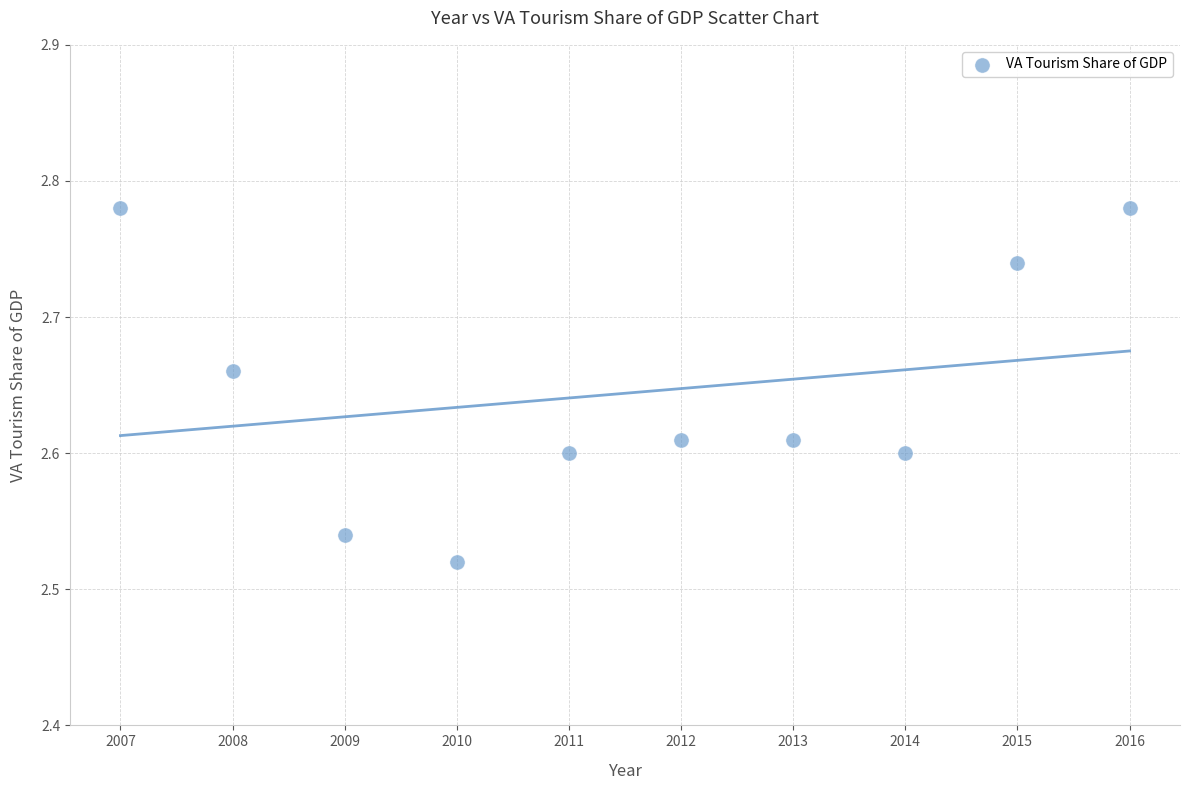

What is the average X value?

2011.5